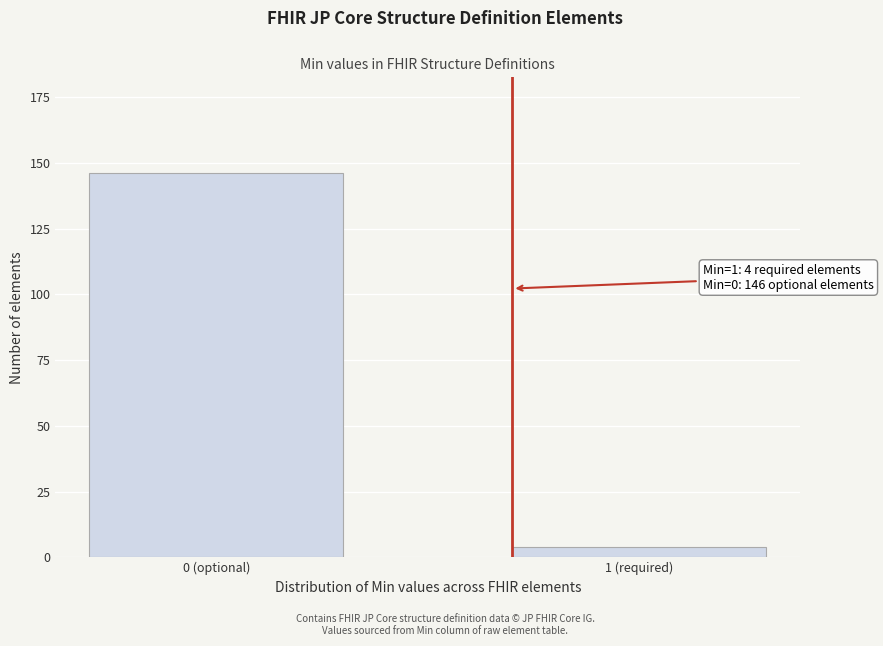

Reading left to right, extract all data points from this chart.

0 (optional)=146	1 (required)=4